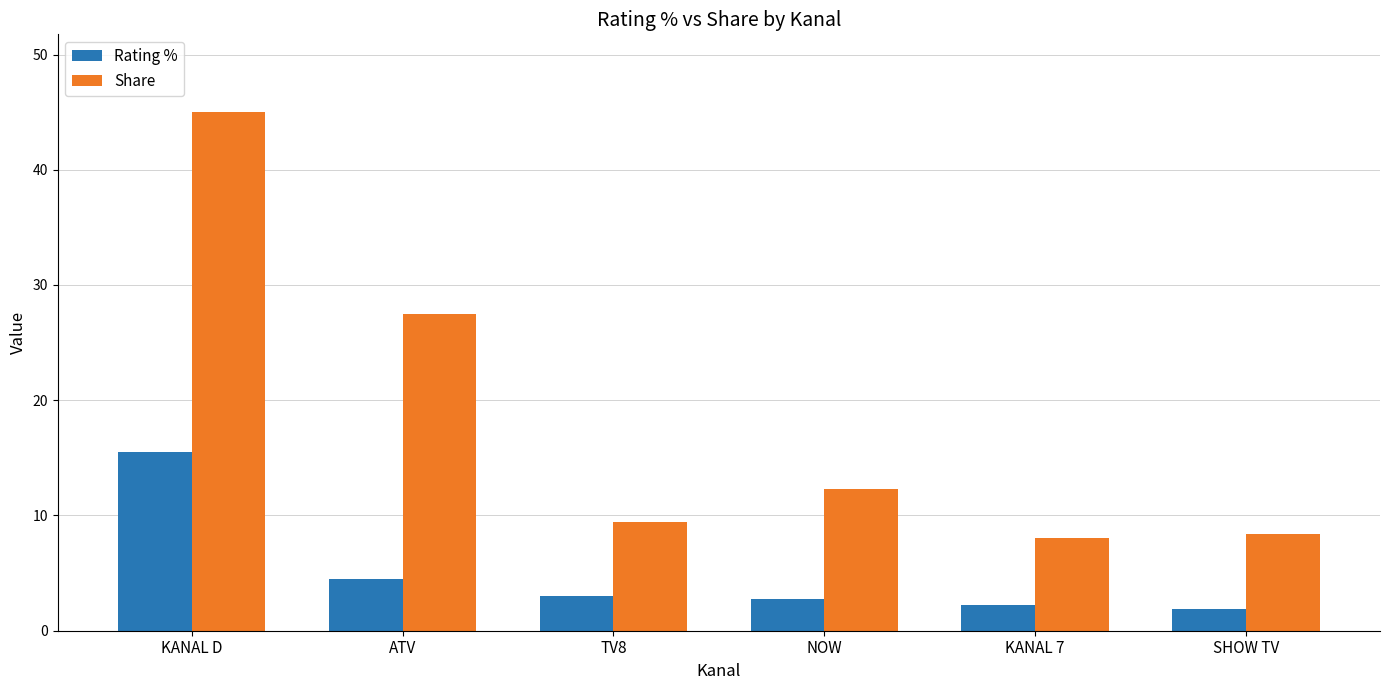

Which series has the widest spread of values?

Share